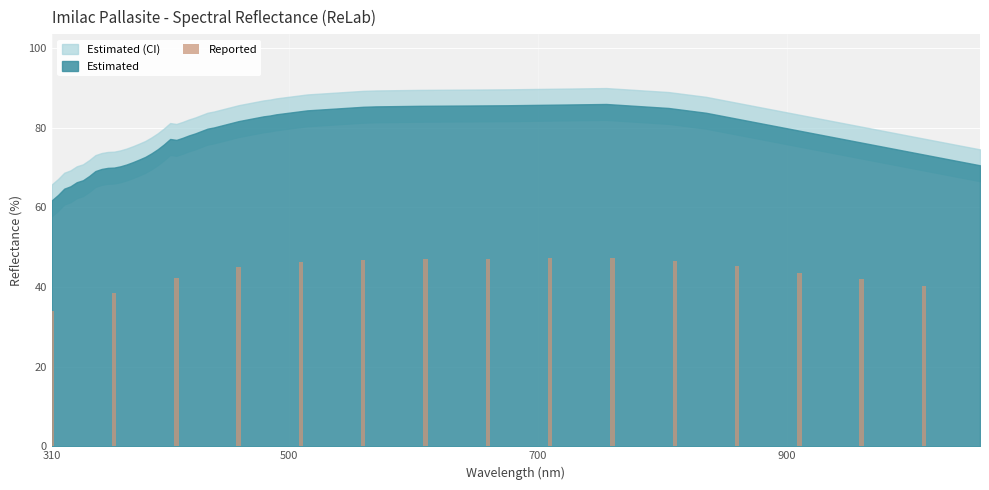

What is the average value?

44.0